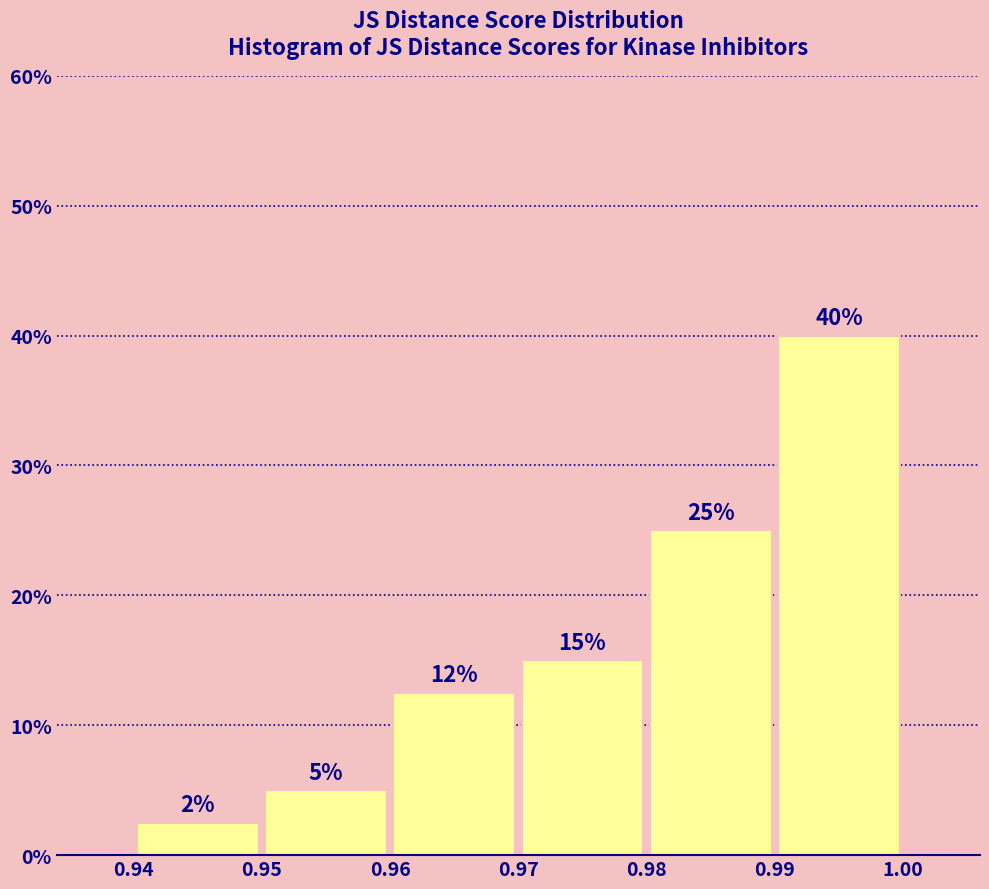

Over which range of the x-axis is the bar tallest?

0.99 to 1.00